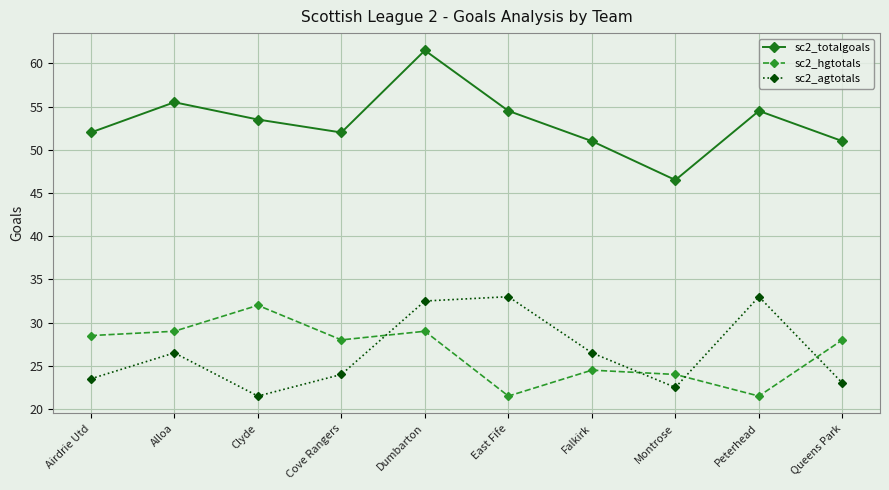

What is the total value across all series at Queens Park?

102.0